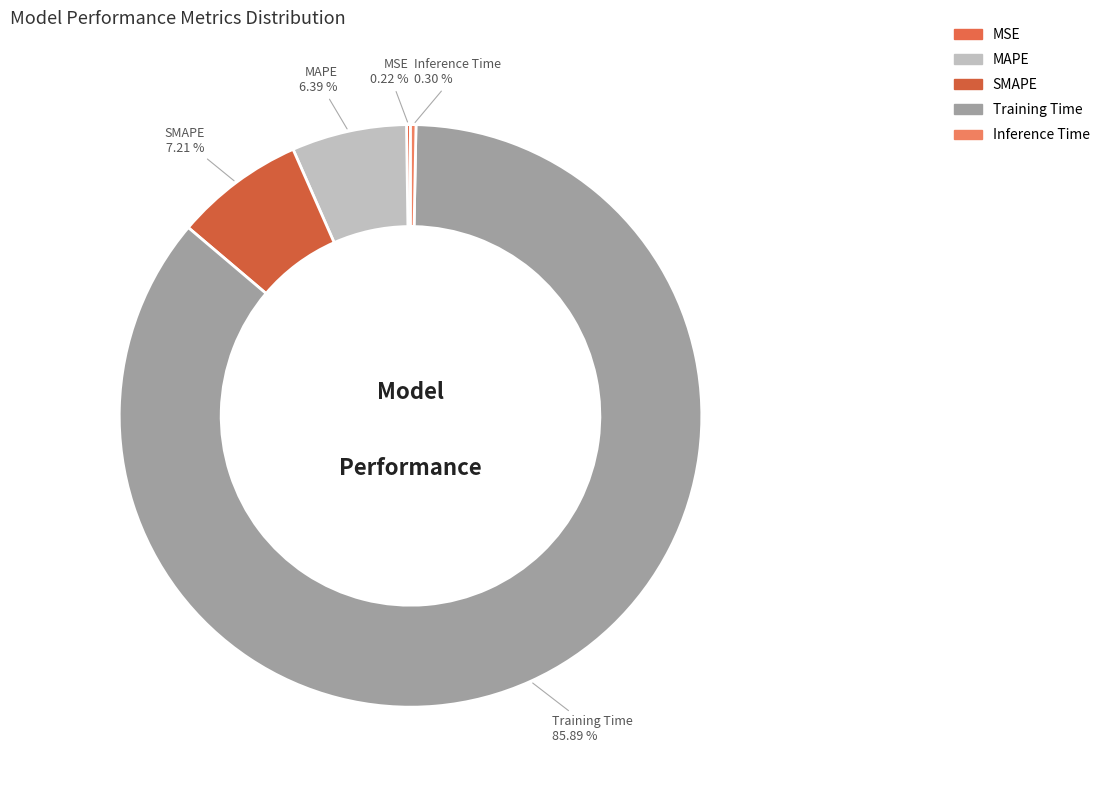

To the nearest percent, what percentage of the pie is MAPE?

6%